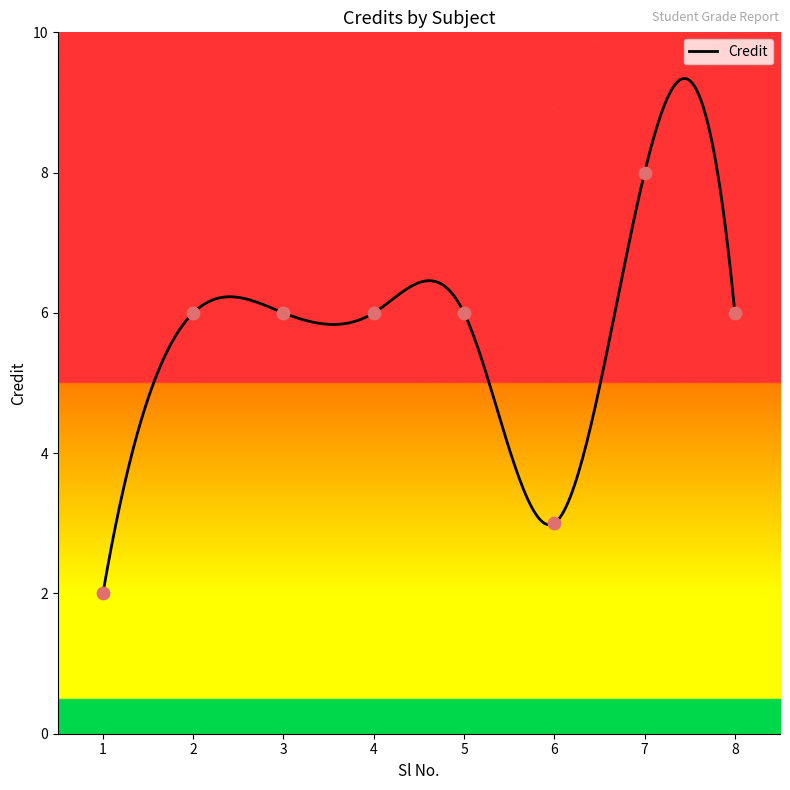

Which has a higher value, 6 or 5?

5